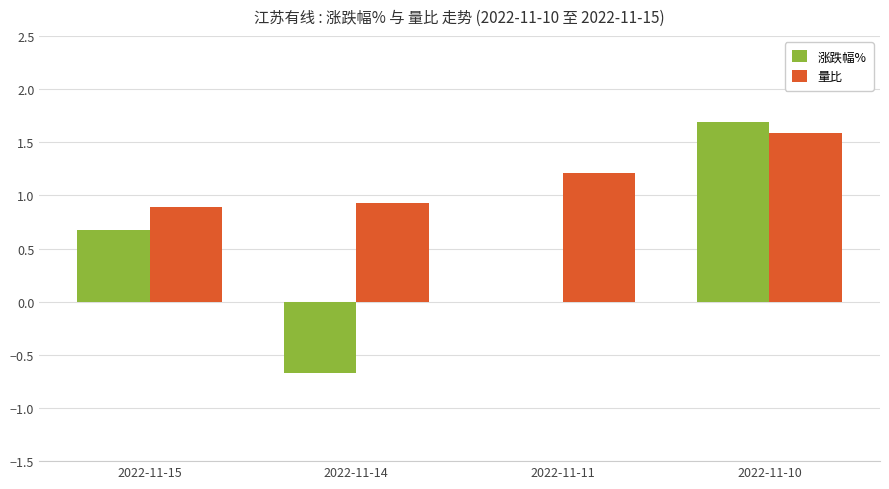

What is the maximum value shown in the chart?

1.7